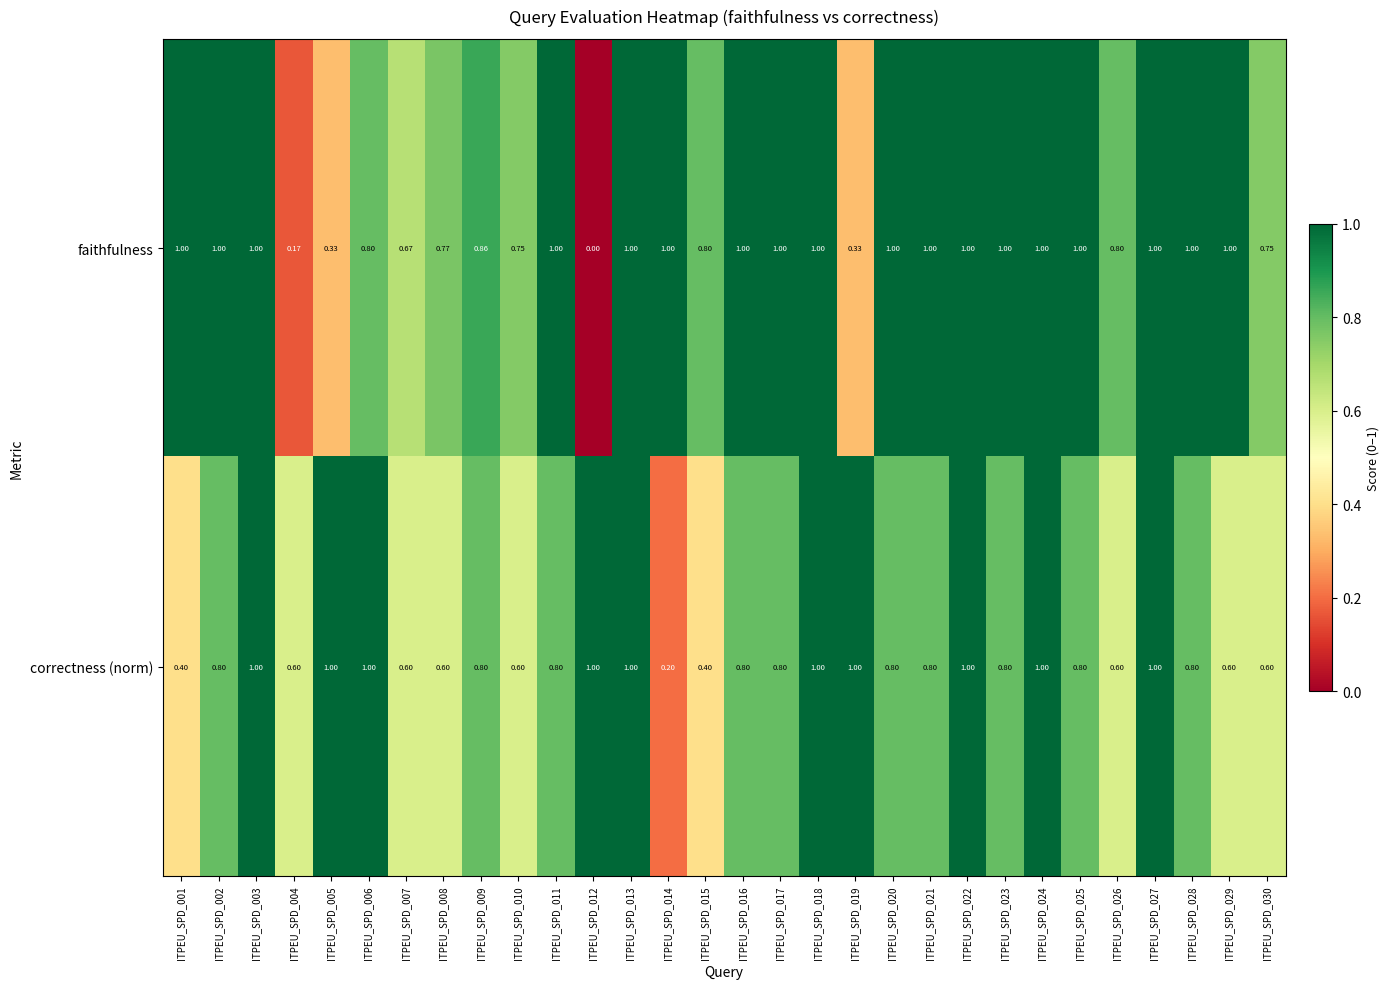

Which series has the largest range (max minus min)?

faithfulness